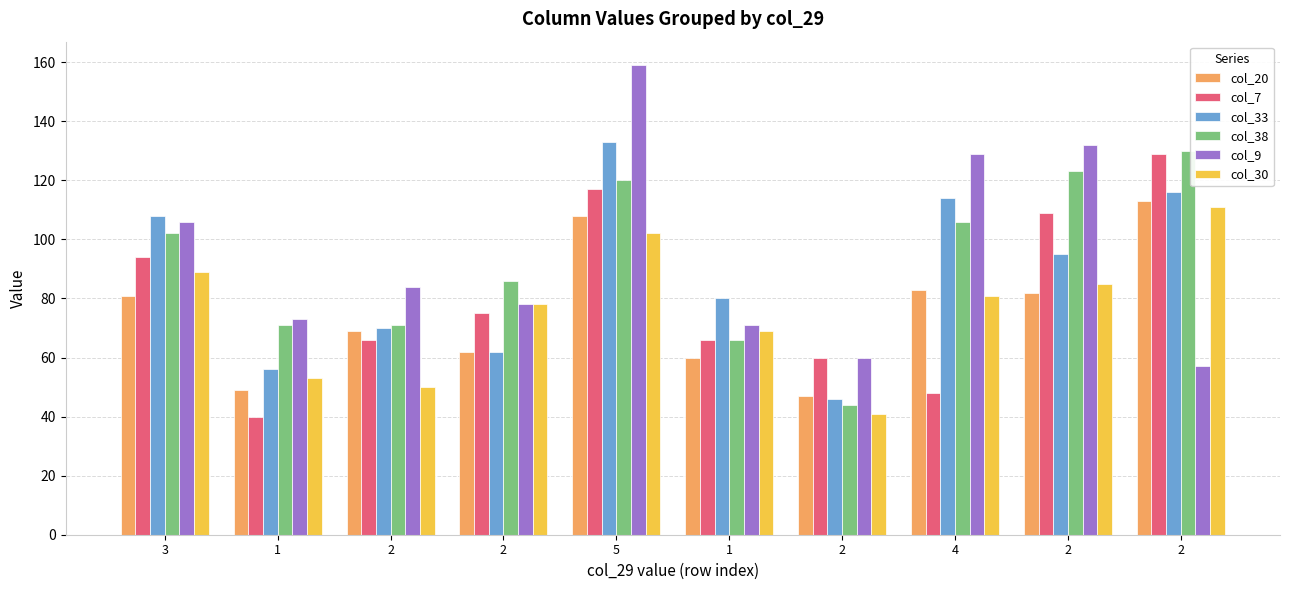

Reading right to left, transcribe all the data shown in this chart.

col_20: 113	82	83	47	60	108	62	69	49	81
col_7: 129	109	48	60	66	117	75	66	40	94
col_33: 116	95	114	46	80	133	62	70	56	108
col_38: 130	123	106	44	66	120	86	71	71	102
col_9: 57	132	129	60	71	159	78	84	73	106
col_30: 111	85	81	41	69	102	78	50	53	89